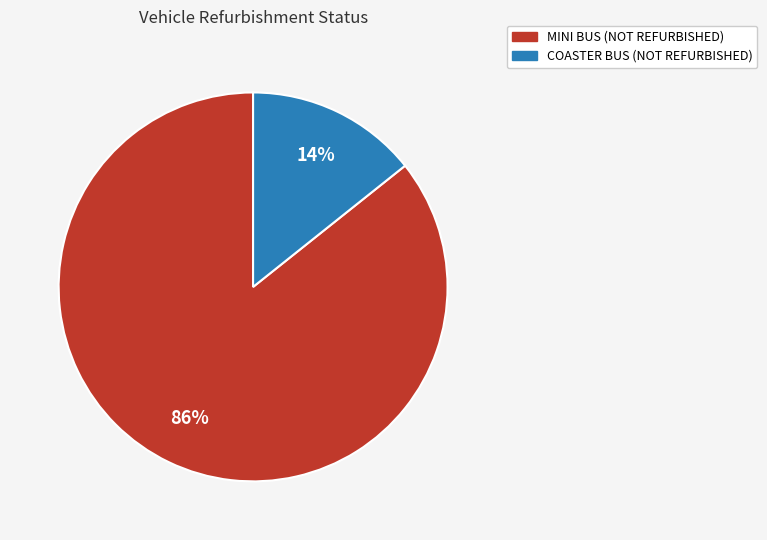

Is there a majority slice in this chart?

Yes